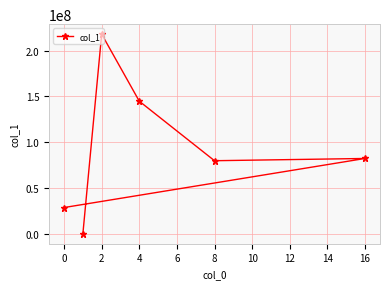

What is the sum of all values?

553476900